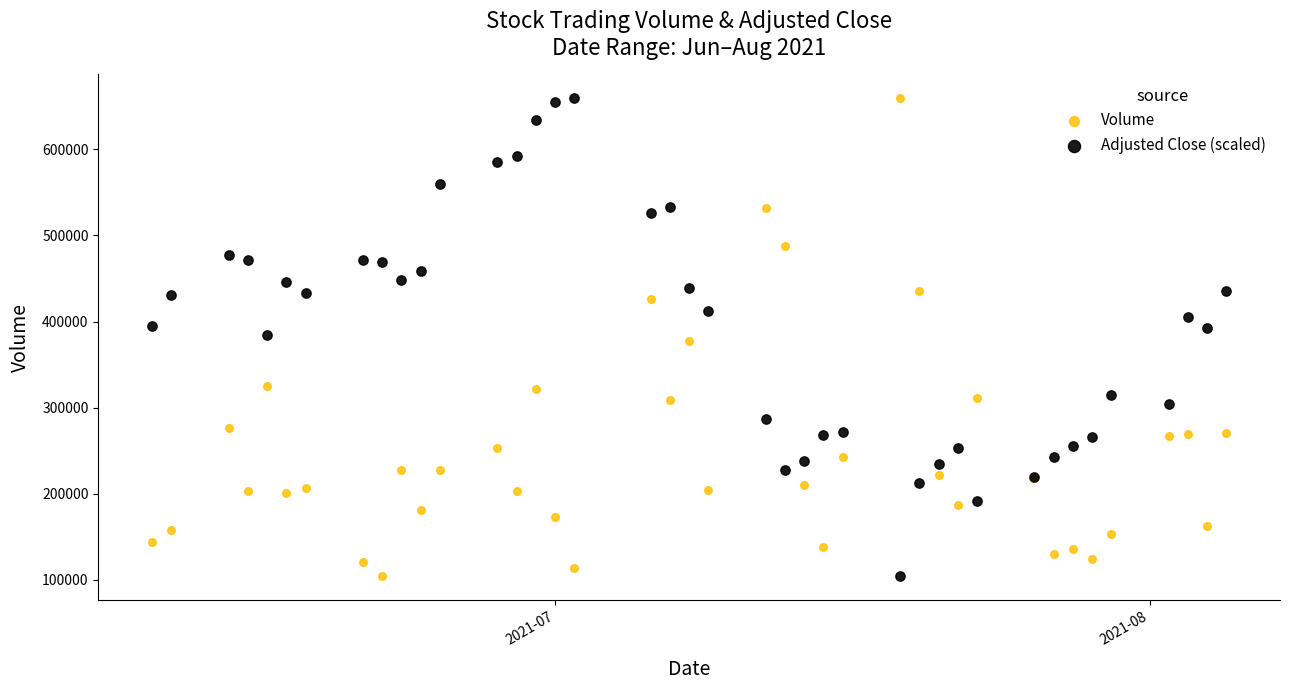

What are all the series names shown in the legend?

Volume, Adjusted Close (scaled)